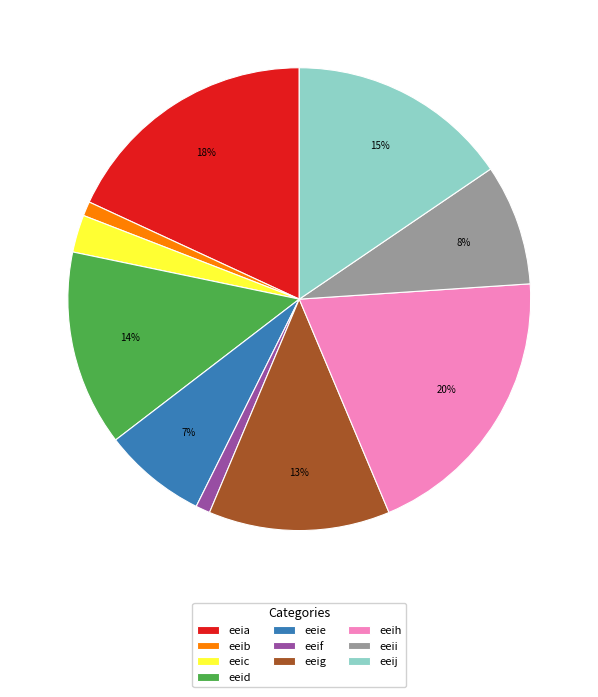

To the nearest percent, what is the difference between the eeif and eeig slice percentages?

12%